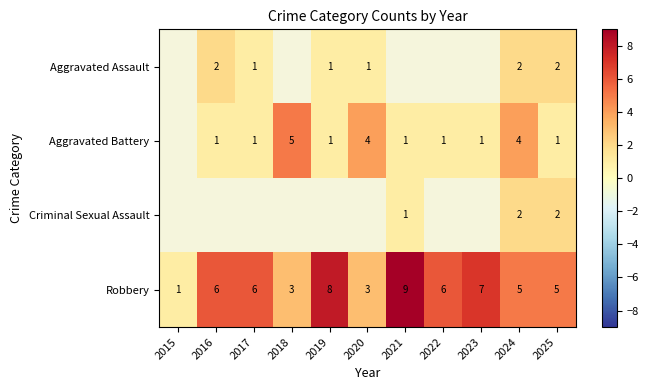

True or false: Aggravated Battery has a value of 2 at 2016.

False